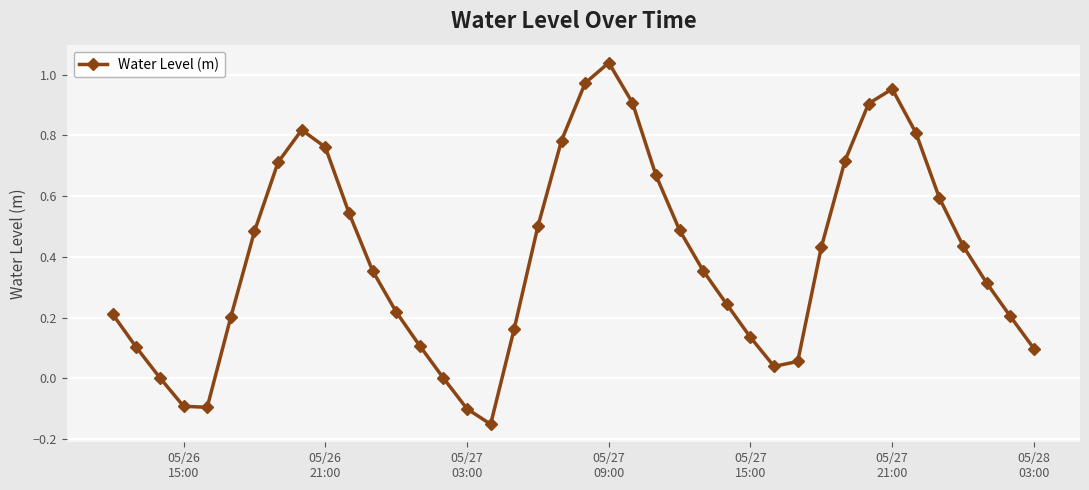

What is the difference between the second highest and second lowest values?

1.1